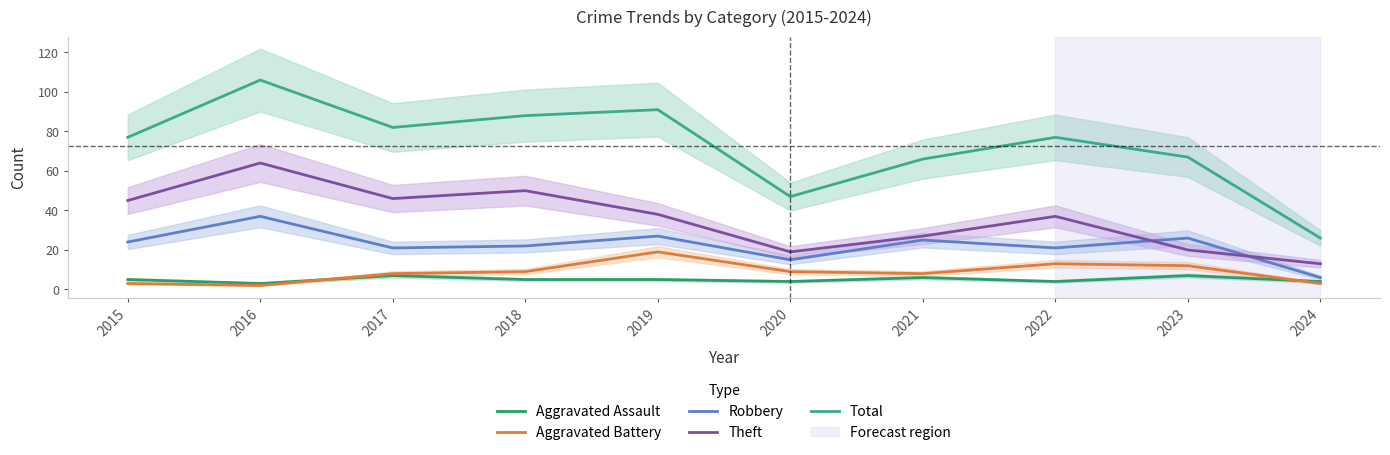

Reading right to left, extract all data points from this chart.

Aggravated Assault: 2024=4	2023=7	2022=4	2021=6	2020=4	2019=5	2018=5	2017=7	2016=3	2015=5
Aggravated Battery: 2024=3	2023=12	2022=13	2021=8	2020=9	2019=19	2018=9	2017=8	2016=2	2015=3
Robbery: 2024=6	2023=26	2022=21	2021=25	2020=15	2019=27	2018=22	2017=21	2016=37	2015=24
Theft: 2024=13	2023=20	2022=37	2021=27	2020=19	2019=38	2018=50	2017=46	2016=64	2015=45
Total: 2024=26	2023=67	2022=77	2021=66	2020=47	2019=91	2018=88	2017=82	2016=106	2015=77